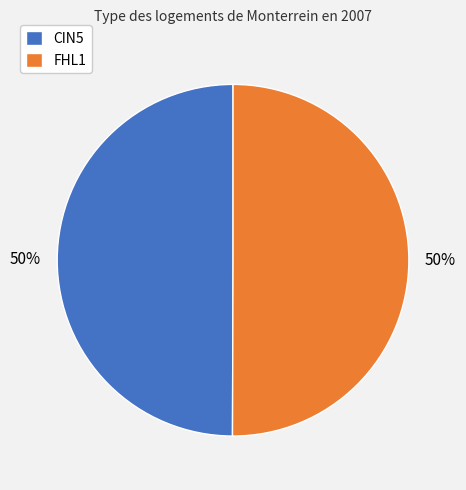

Is it true that CIN5 is 50% of the pie?

True